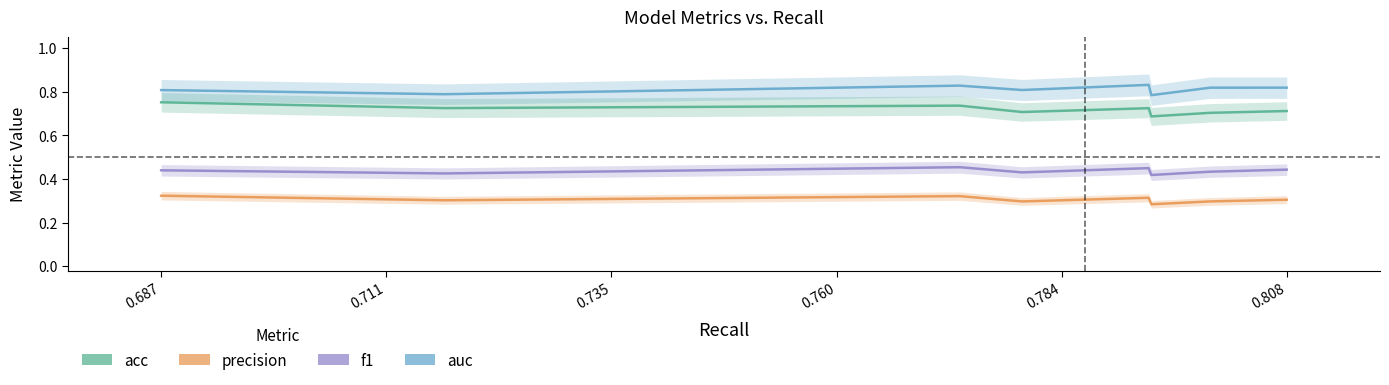

At how many categories does at least one series exceed 0?

8